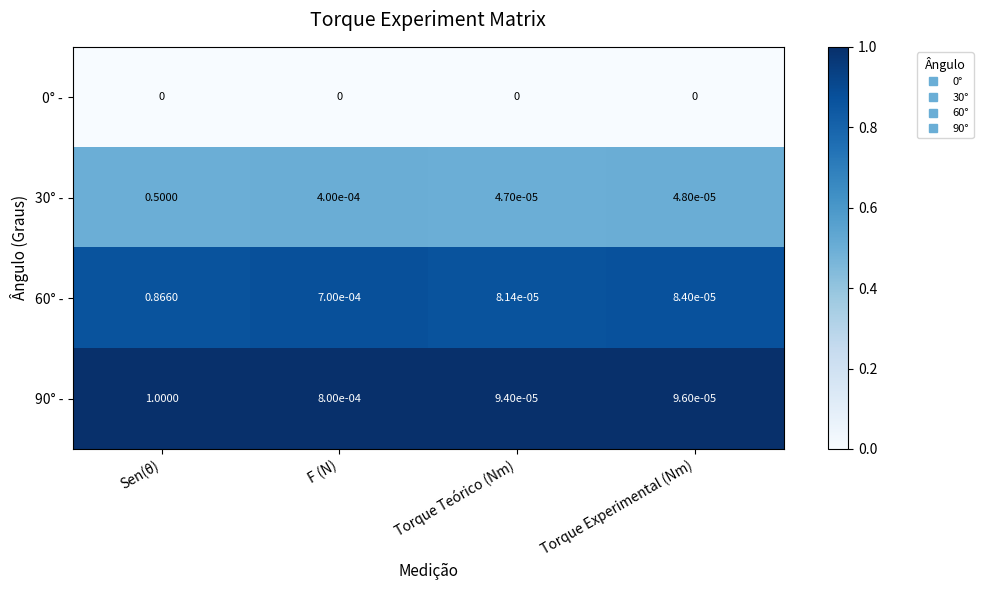

List the labels in order of 30° - value, largest first.

Sen(θ), F (N), Torque Experimental (Nm), Torque Teórico (Nm)